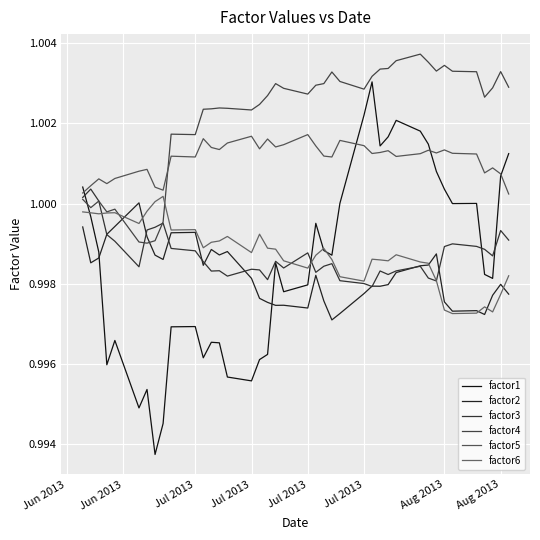

How many times do factor3 and factor1 cross each other?

4